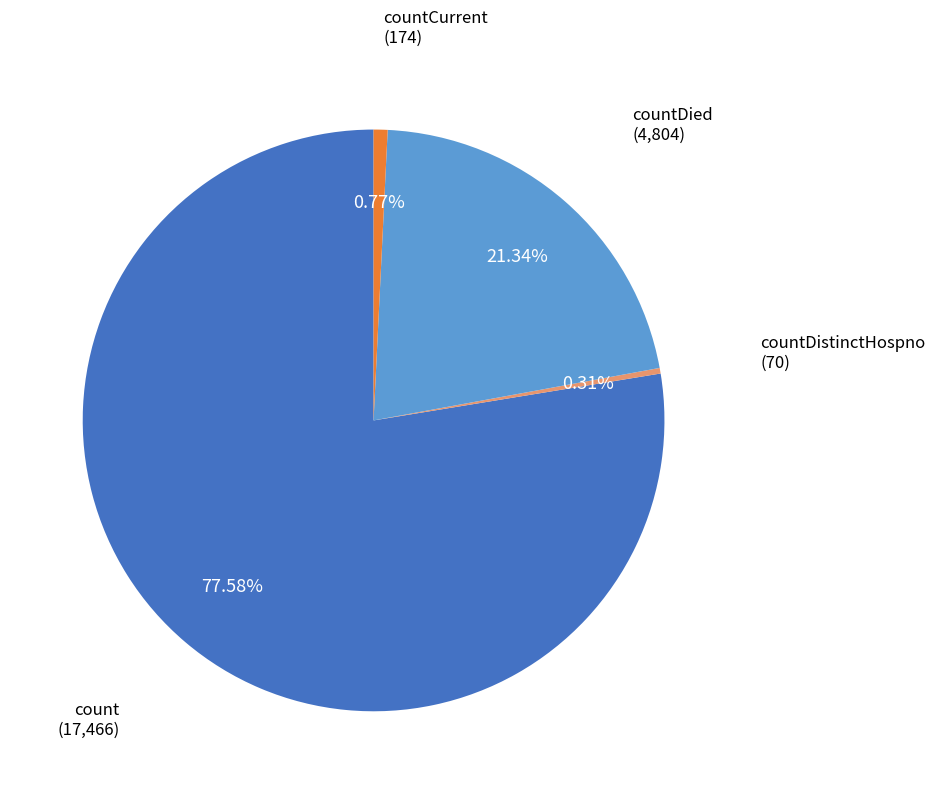

How many segments does this pie chart have?

4